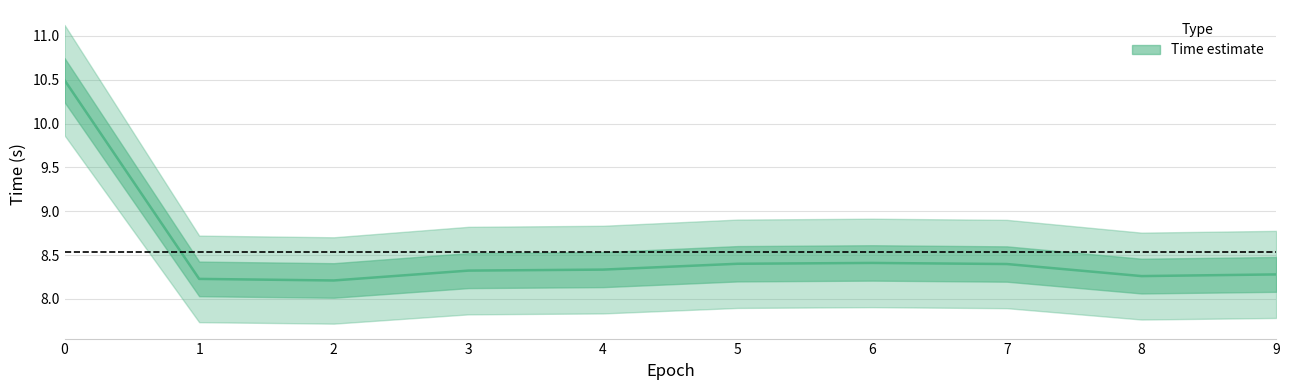

Reading right to left, extract all data points from this chart.

8.3	8.3	8.4	8.4	8.4	8.3	8.3	8.2	8.2	10.5